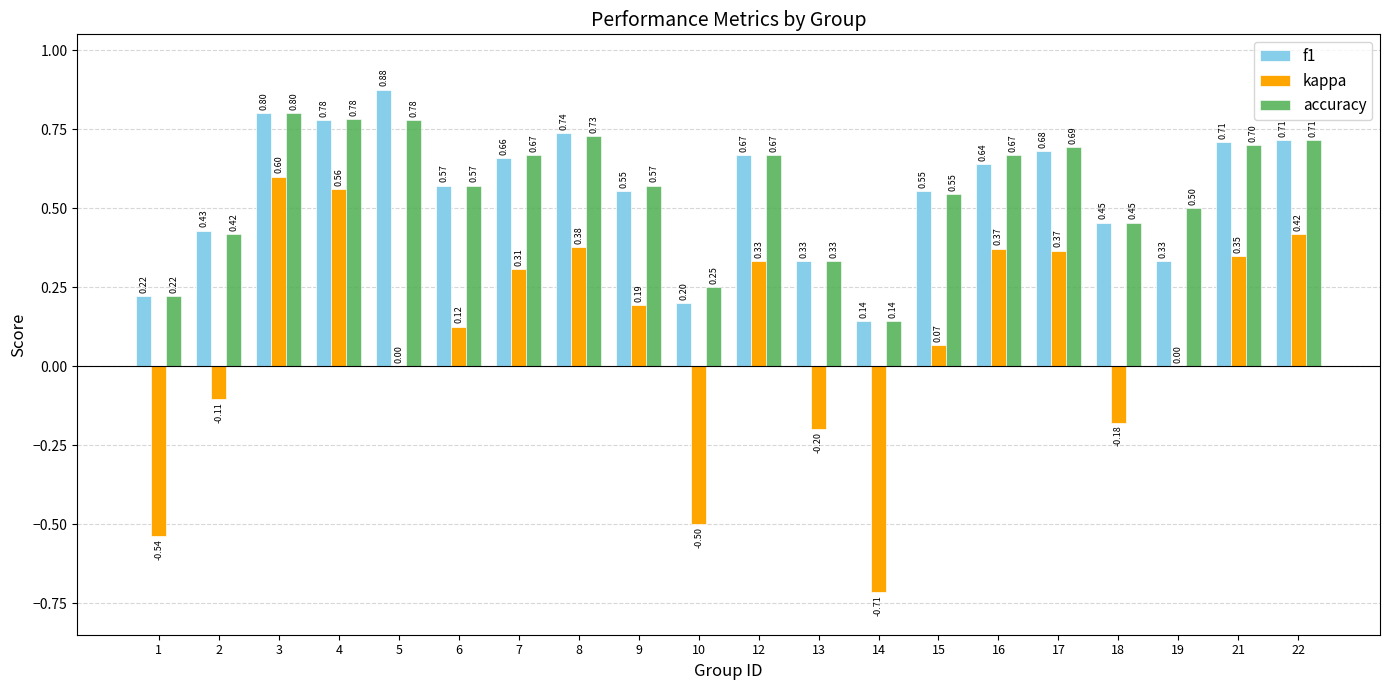

Which series changed the most between 8 and 19?

f1